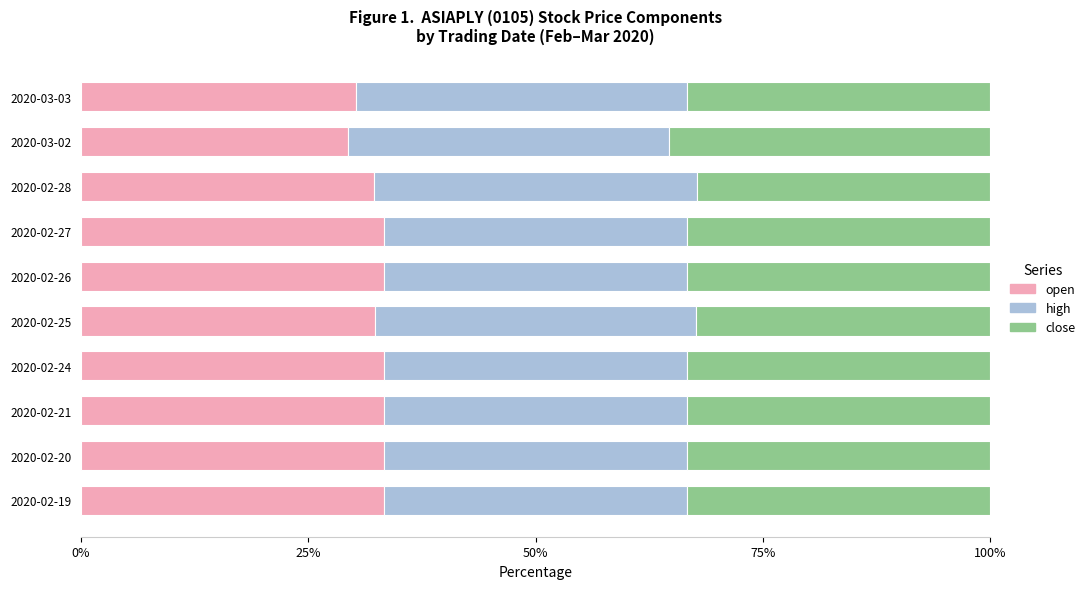

Is it true that open equals 8.1 at 2020-02-24?

False